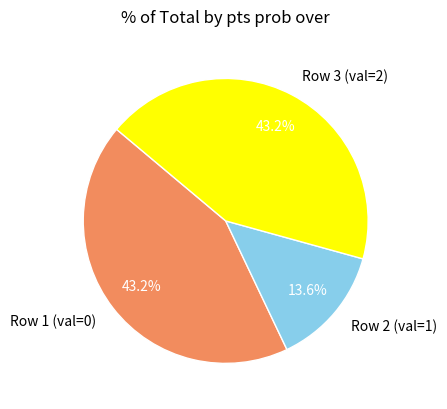

What is the ratio of the value at Row 3 (val=2) to the value at Row 2 (val=1)?

3.2